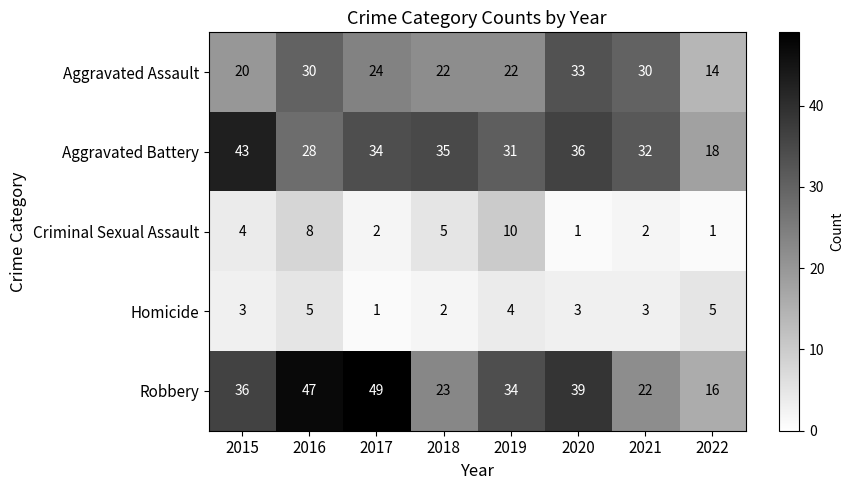

What is the approximate value of Aggravated Assault at 2022?

14